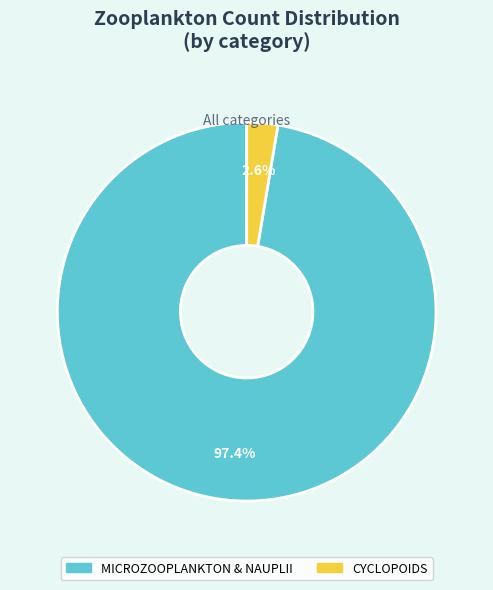

Count the number of slices in the pie.

2